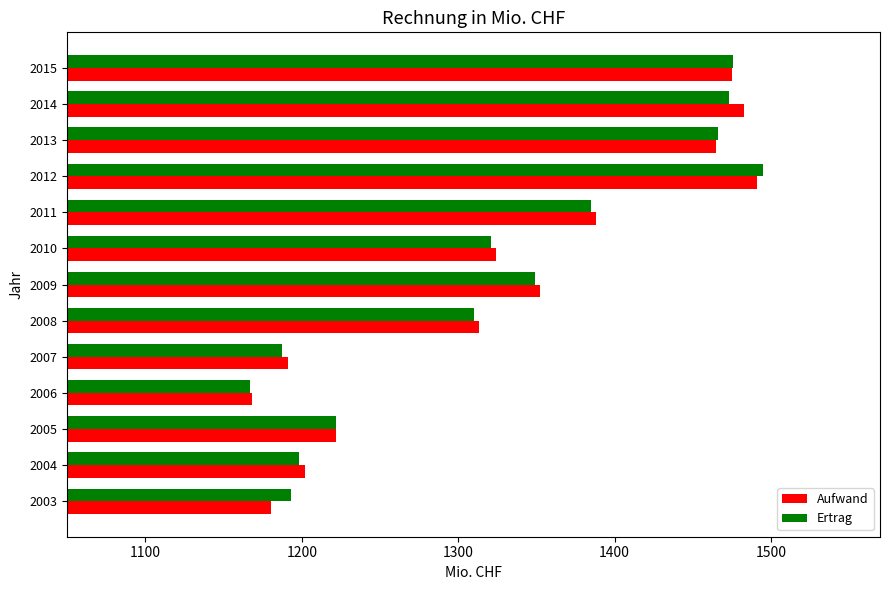

At how many categories does at least one series exceed 1357?

5